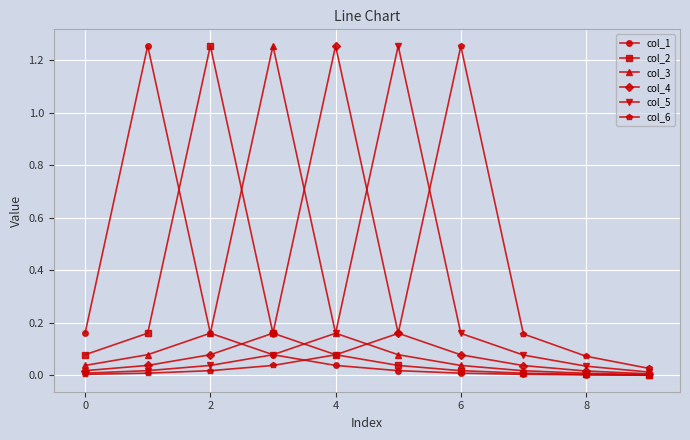

True or false: col_2 has more than 0 interior local peaks.

True